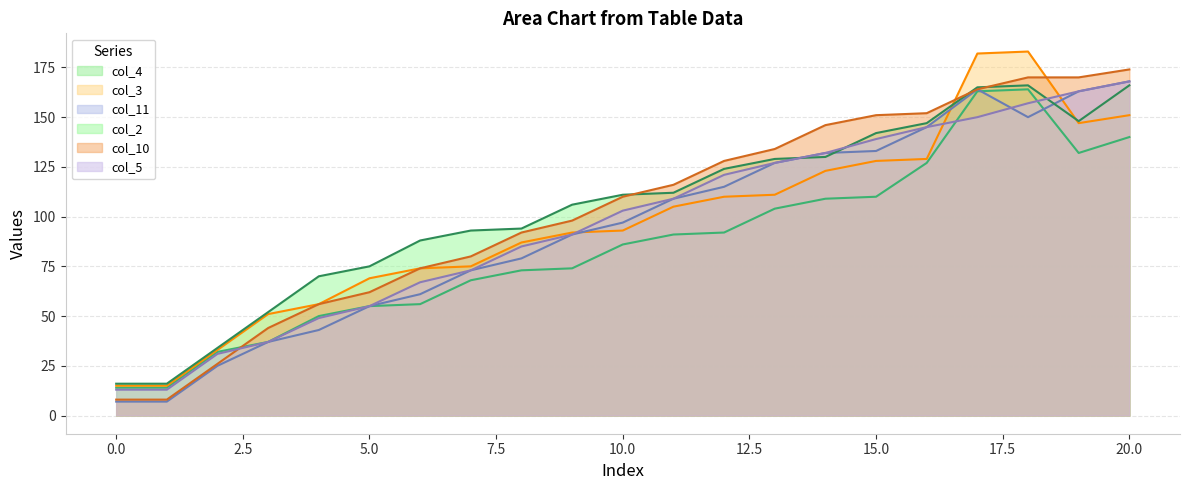

Reading right to left, list all the values displayed in this chart.

col_4: 140	132	164	163	127	110	109	104	92	91	86	74	73	68	56	55	50	37	32	14	14
col_3: 151	147	183	182	129	128	123	111	110	105	93	92	87	75	74	69	56	51	33	15	15
col_11: 168	163	150	164	145	133	132	127	115	109	97	91	79	73	61	55	43	37	25	7	7
col_2: 166	148	166	165	147	142	130	129	124	112	111	106	94	93	88	75	70	52	34	16	16
col_10: 174	170	170	164	152	151	146	134	128	116	110	98	92	80	74	62	56	44	26	8	8
col_5: 168	163	157	150	145	139	132	127	121	109	103	91	85	73	67	55	49	37	31	13	13